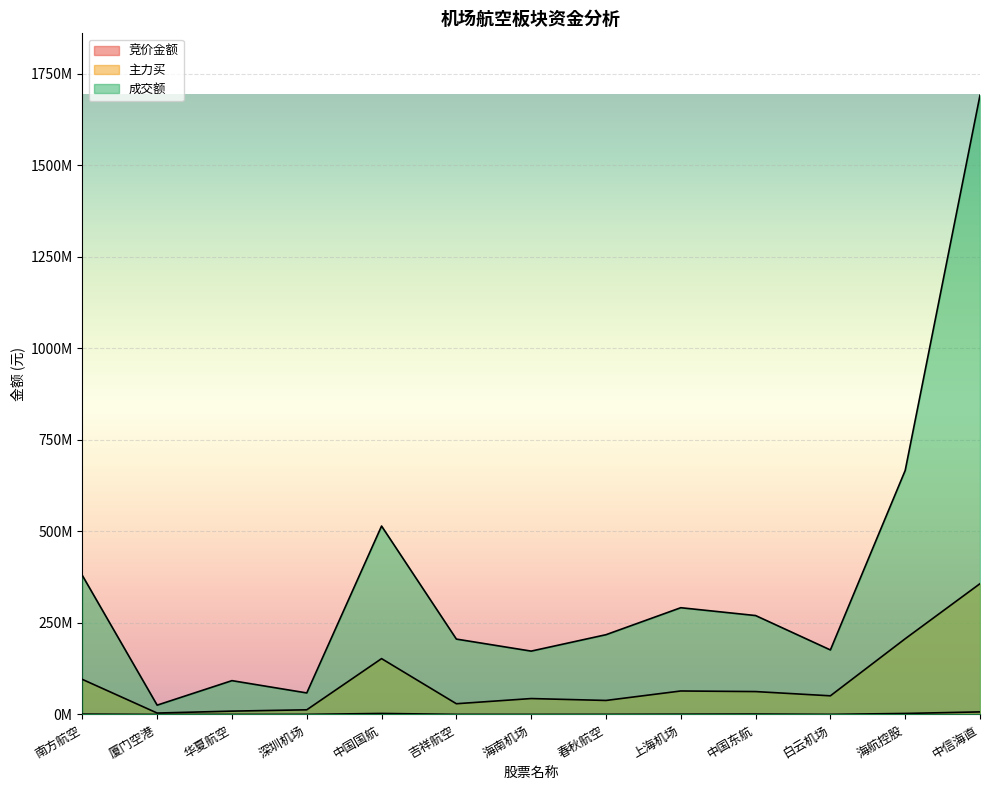

Which has a higher value, 中信海直 or 海航控股?

中信海直